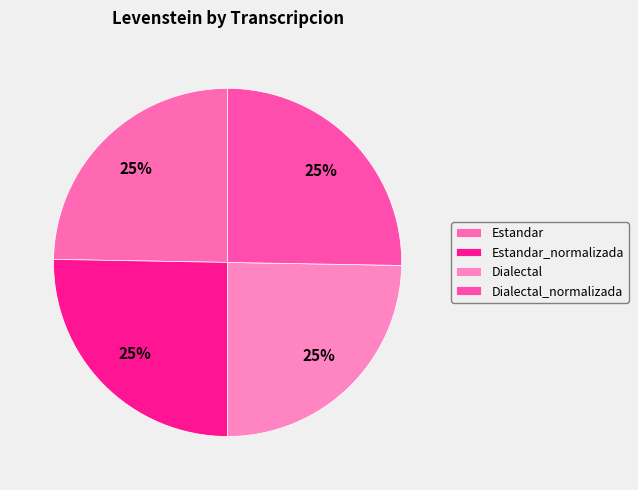

To the nearest percent, what percentage of the pie is Estandar_normalizada?

25%